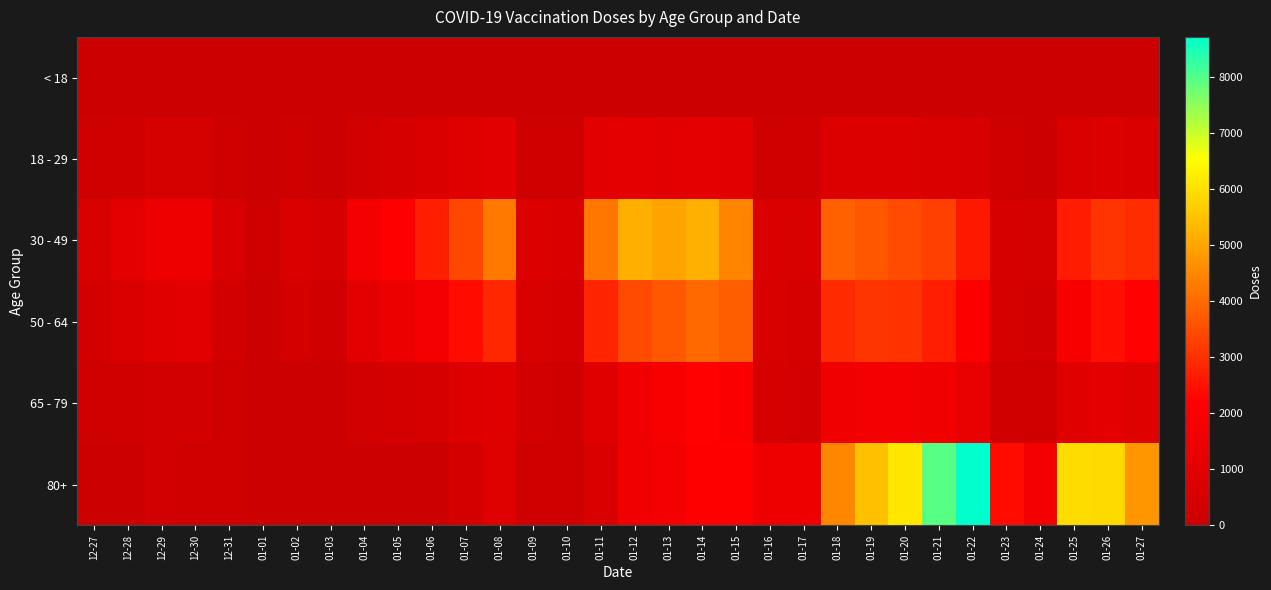

At how many categories does at least one series exceed 6575?

2